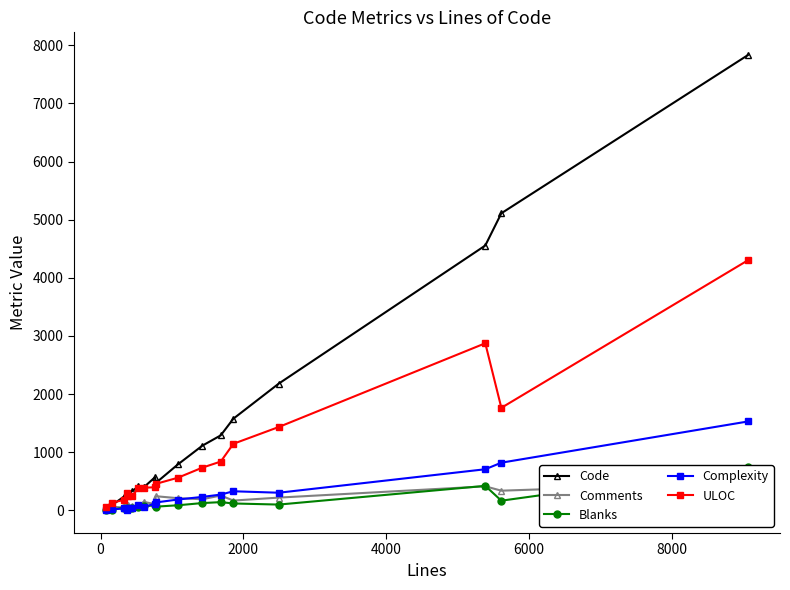

True or false: Complexity has more than 2 interior local peaks.

True